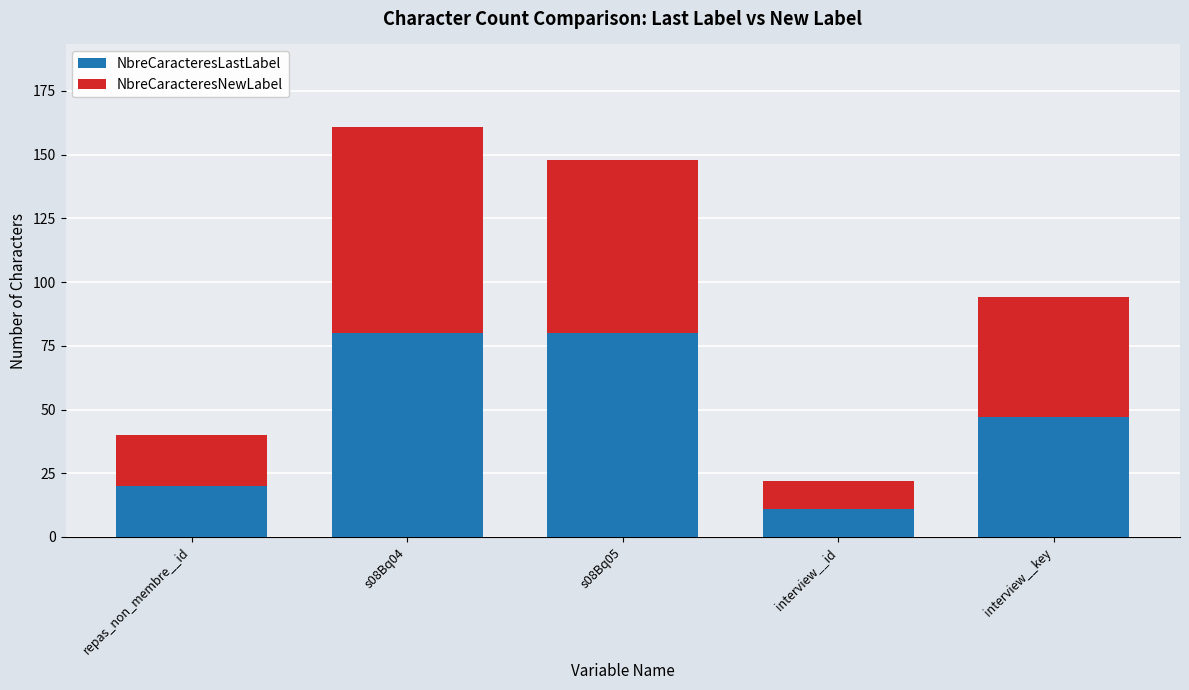

The NbreCaracteresLastLabel series shows 40 at s08Bq05. True or false?

False